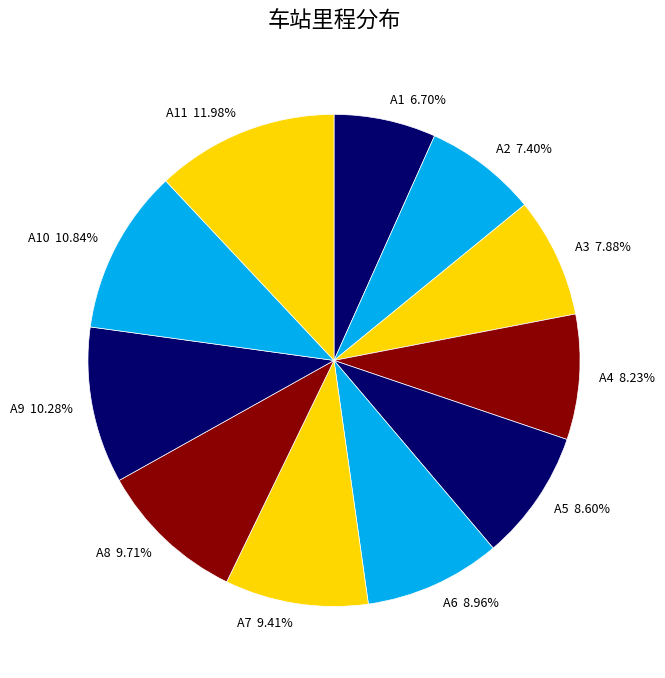

Approximately how many times larger is the value at A11 11.98% compared to A3 7.88%?

1.5